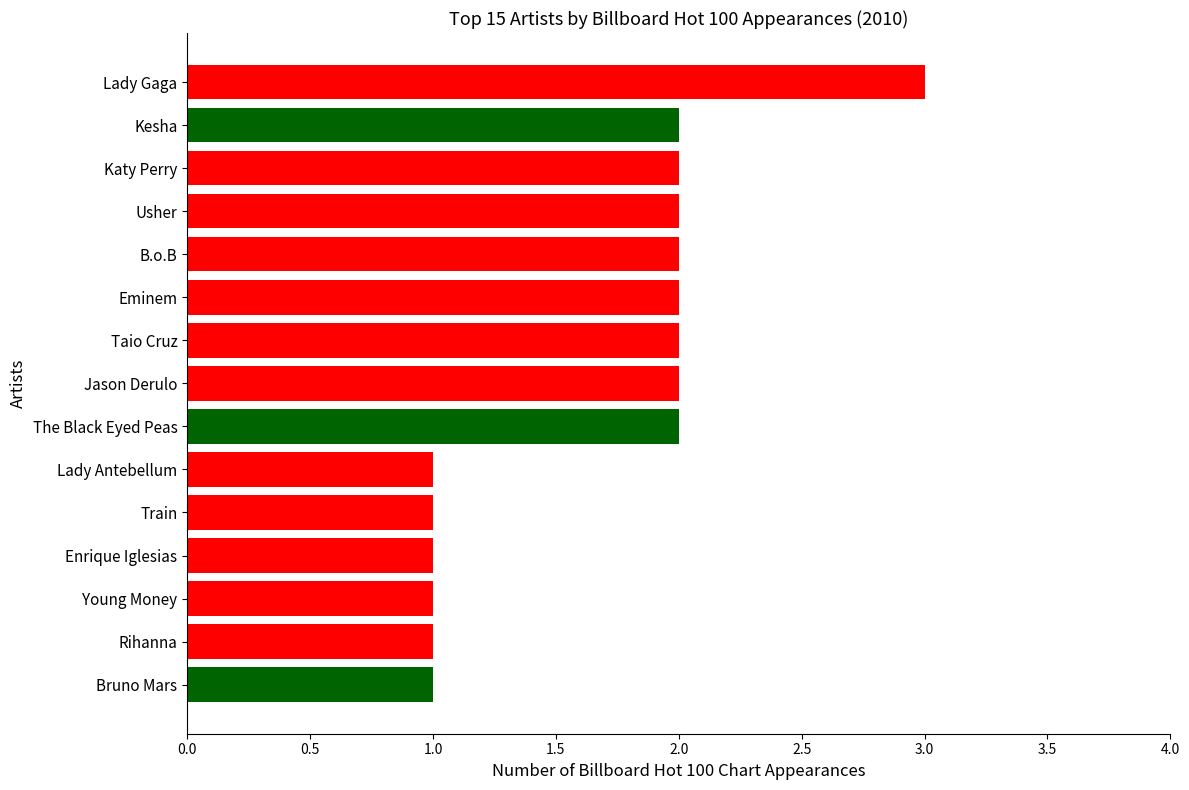

Between Taio Cruz and Enrique Iglesias, which is larger?

Taio Cruz